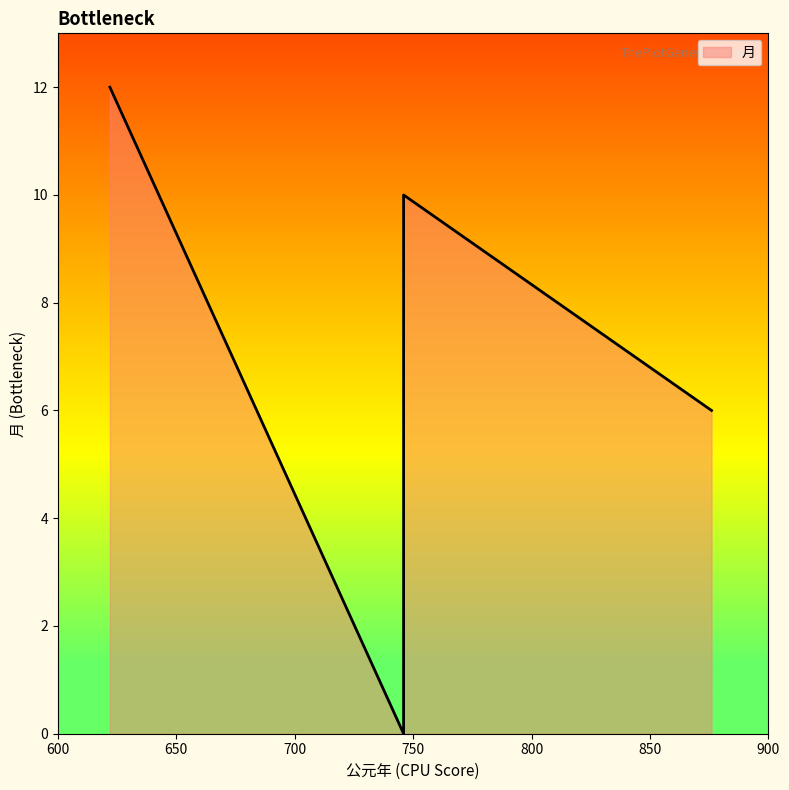

How many distinct data groups are displayed?

1